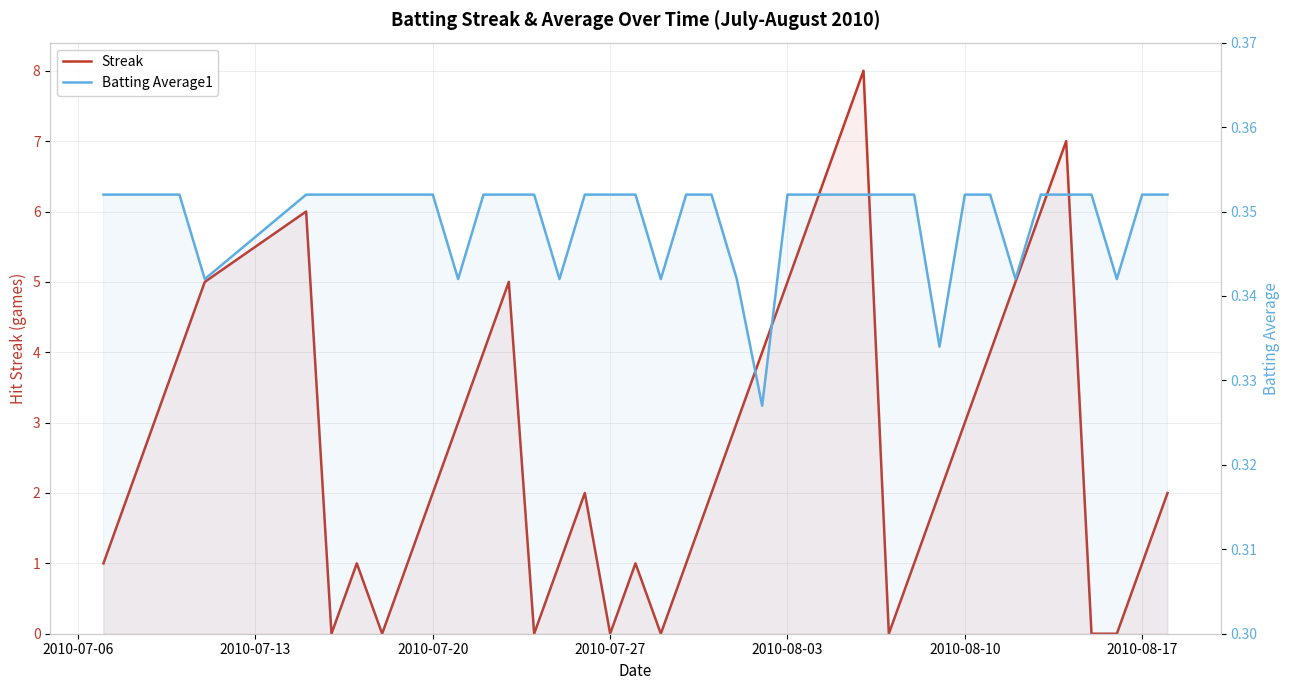

Which series ends up on top after the final intersection of Streak and Batting Average1?

Streak